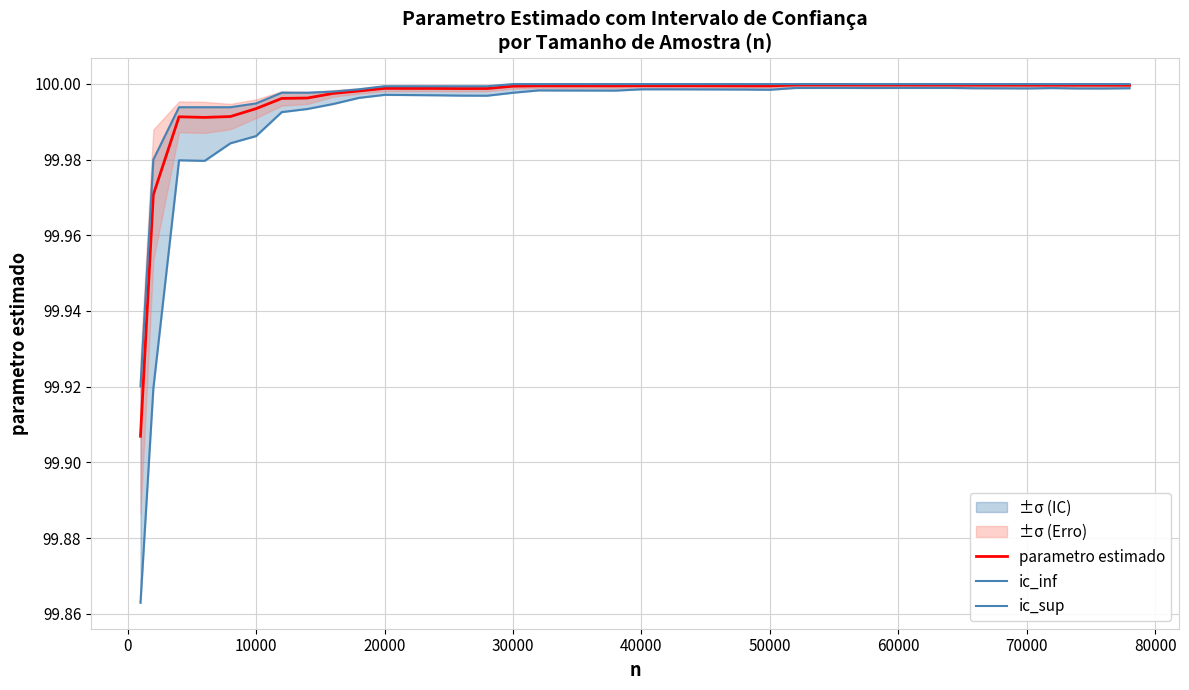

Is this an area chart (filled region under the line)?

No